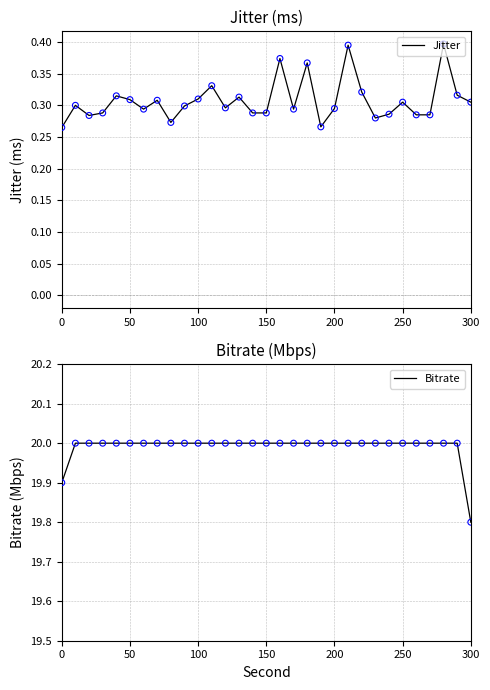

At how many categories does at least one series exceed 11?

31